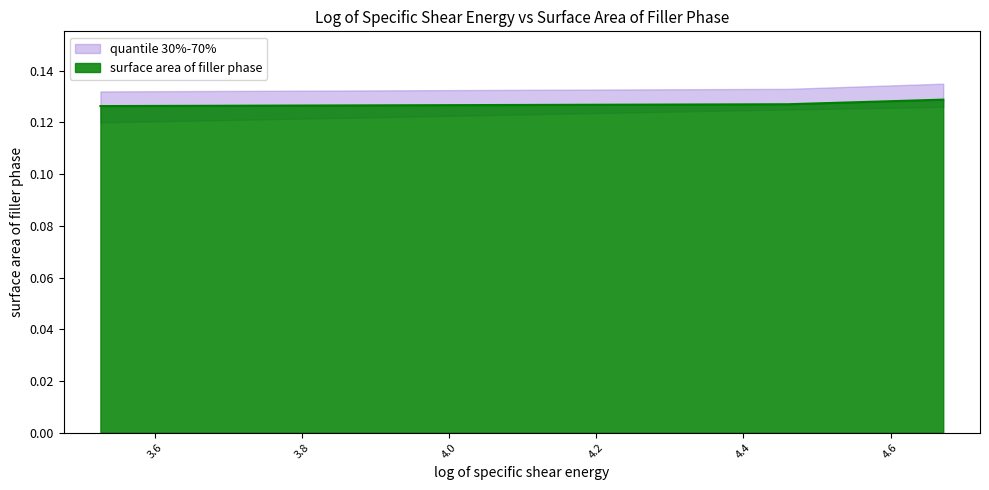

Where is the data nearest to the value 0?

3.52543047416176